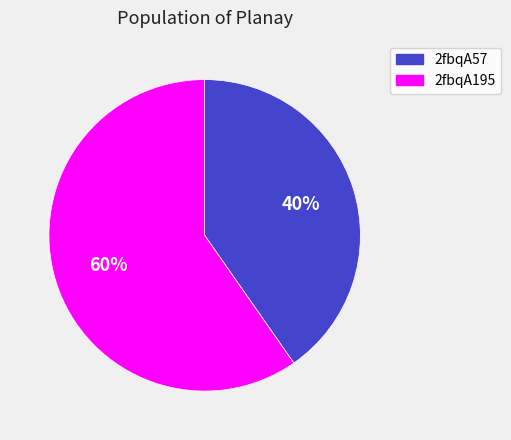

Is it true that 2fbqA195 is 60% of the pie?

True